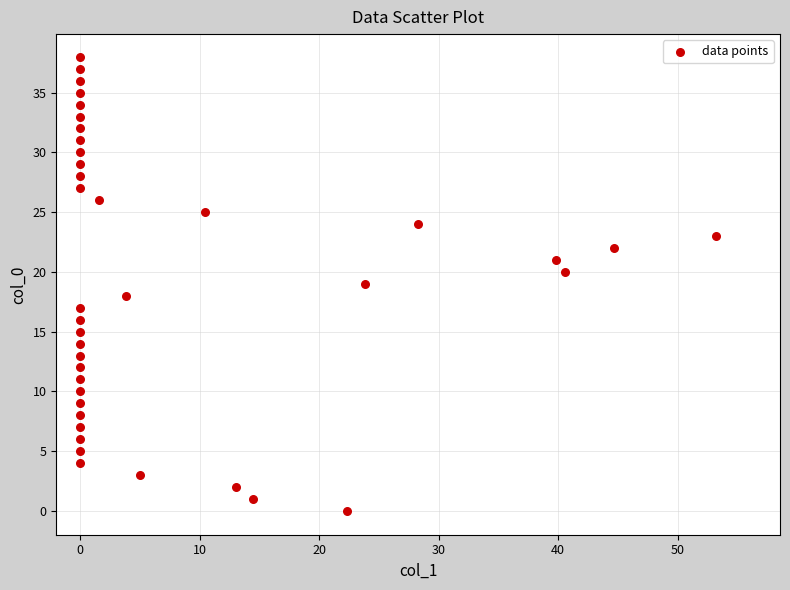

What is the range of Y values (max minus min)?

38